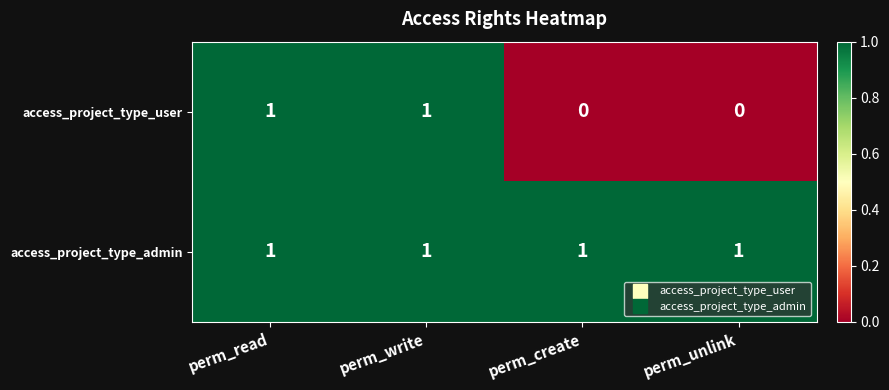

Reading left to right, extract all data points from this chart.

access_project_type_user: 1	1	0	0
access_project_type_admin: 1	1	1	1